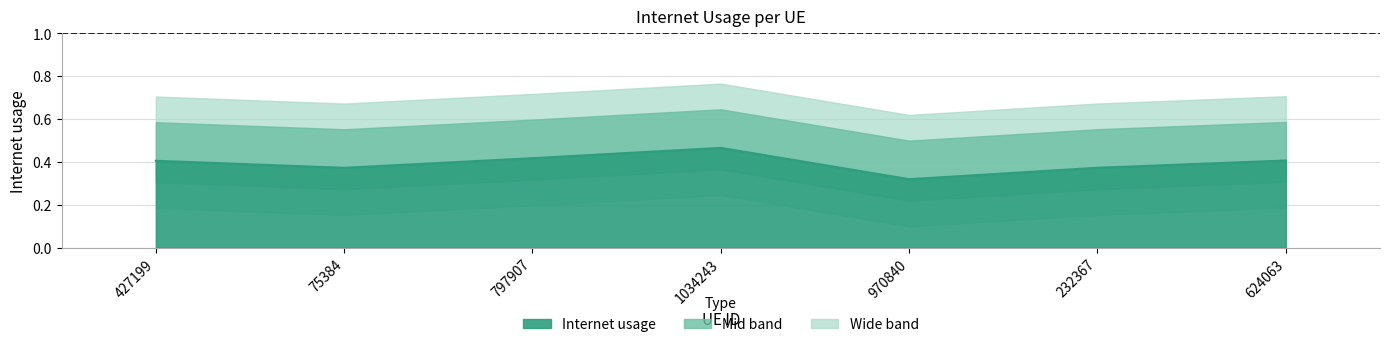

Which category has the highest value across all series?

1034243